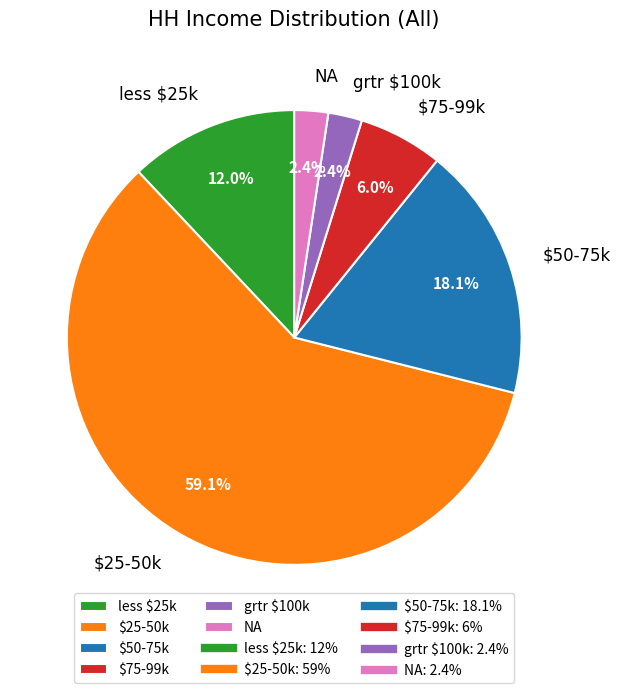

Is the sum of less $25k and $75-99k greater than half?

No